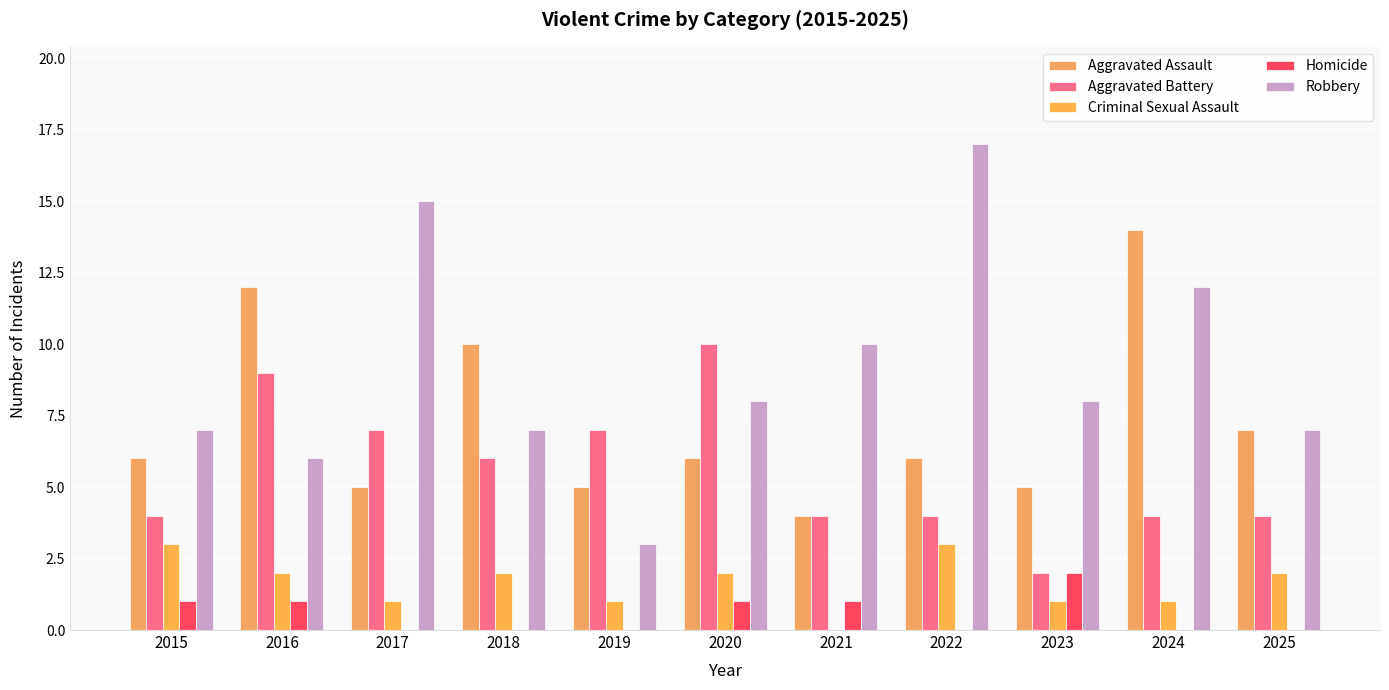

Count the number of data series in this chart.

5